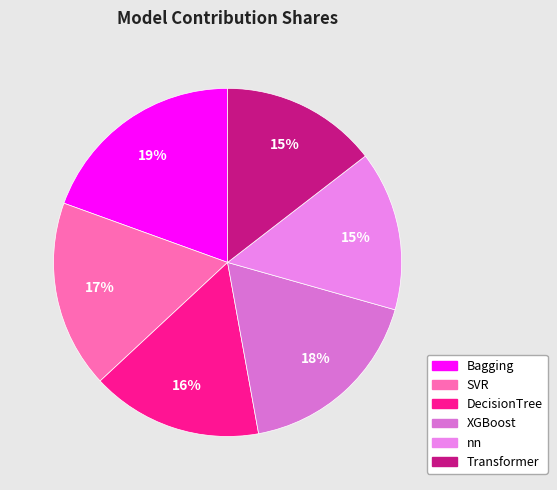

Which category has the biggest portion of the pie?

Bagging